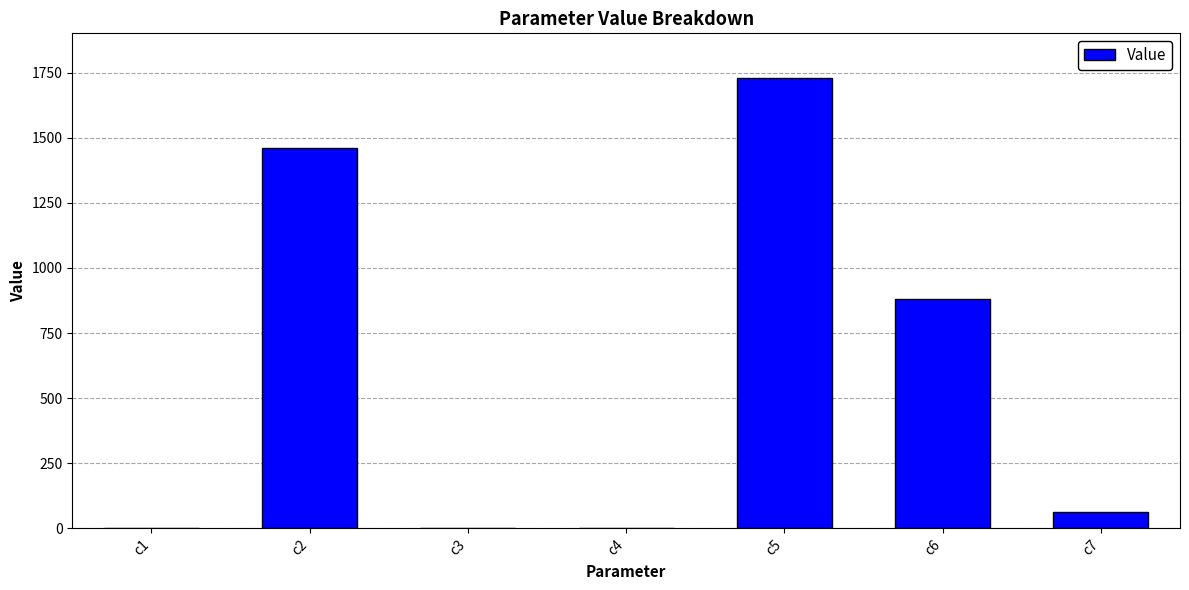

Read the value at c2.

1458.7